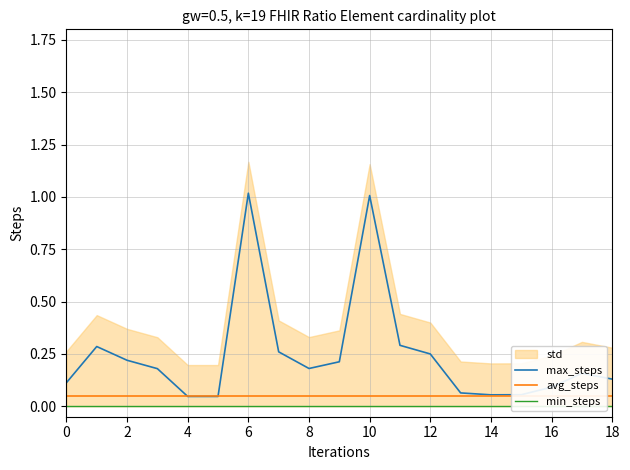

At 14, list the series in order from smallest to largest.

min_steps, avg_steps, max_steps